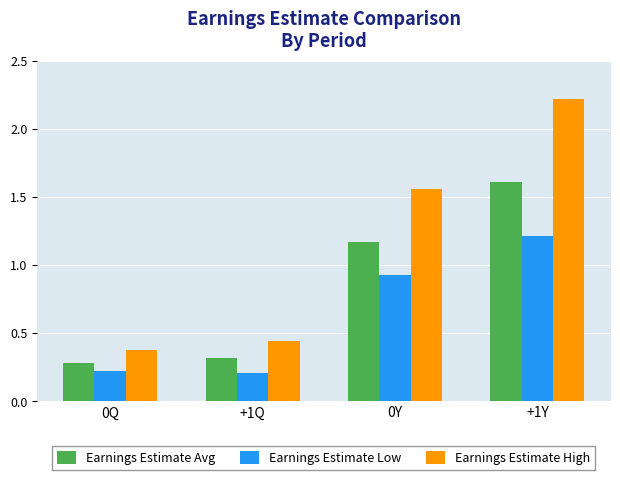

At which label does Earnings Estimate Avg first exceed 1?

0Y